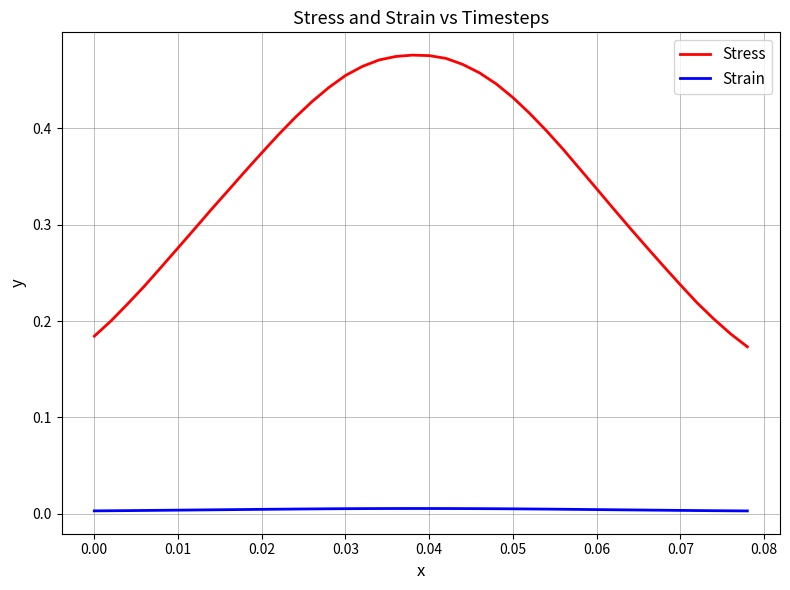

Which series has the widest spread of values?

Stress